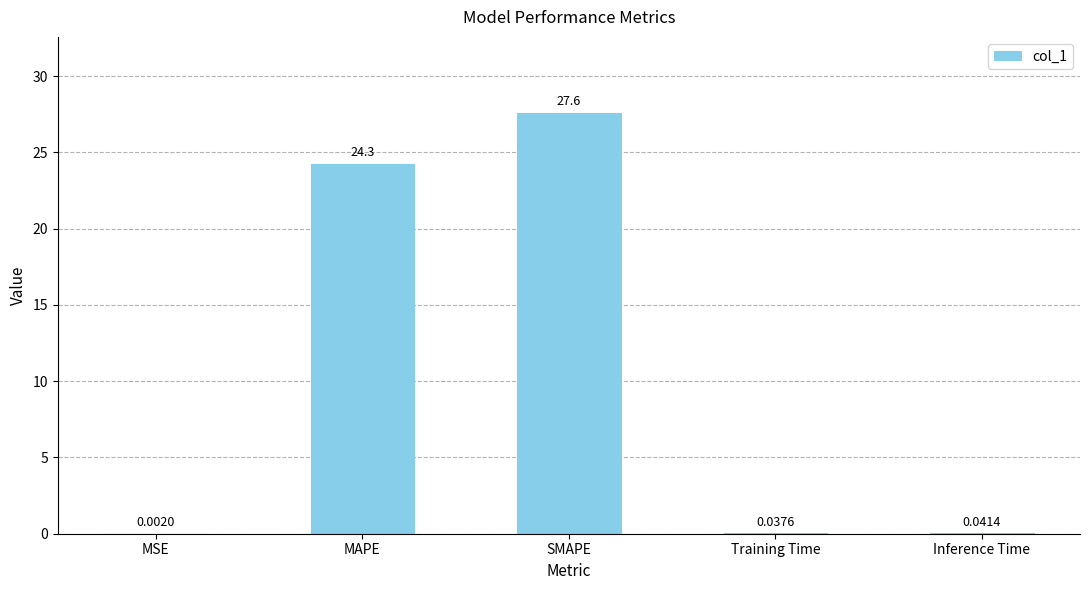

What is the sum of the values at MAPE and MSE?

24.3